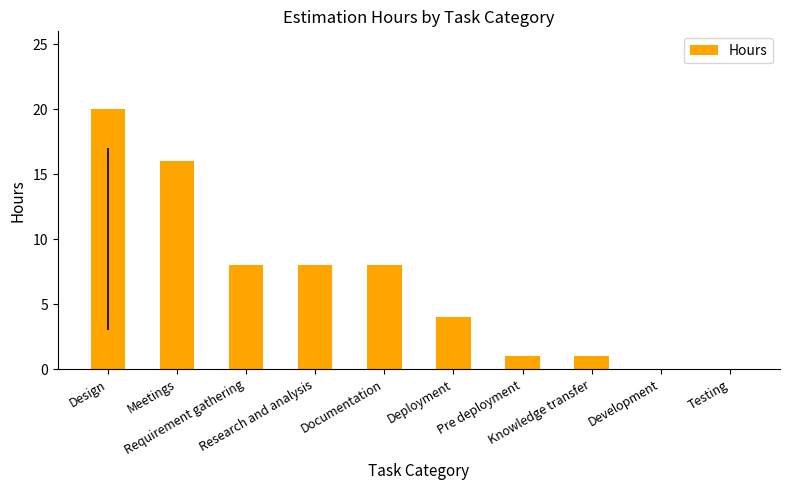

How many series are shown in this chart?

1